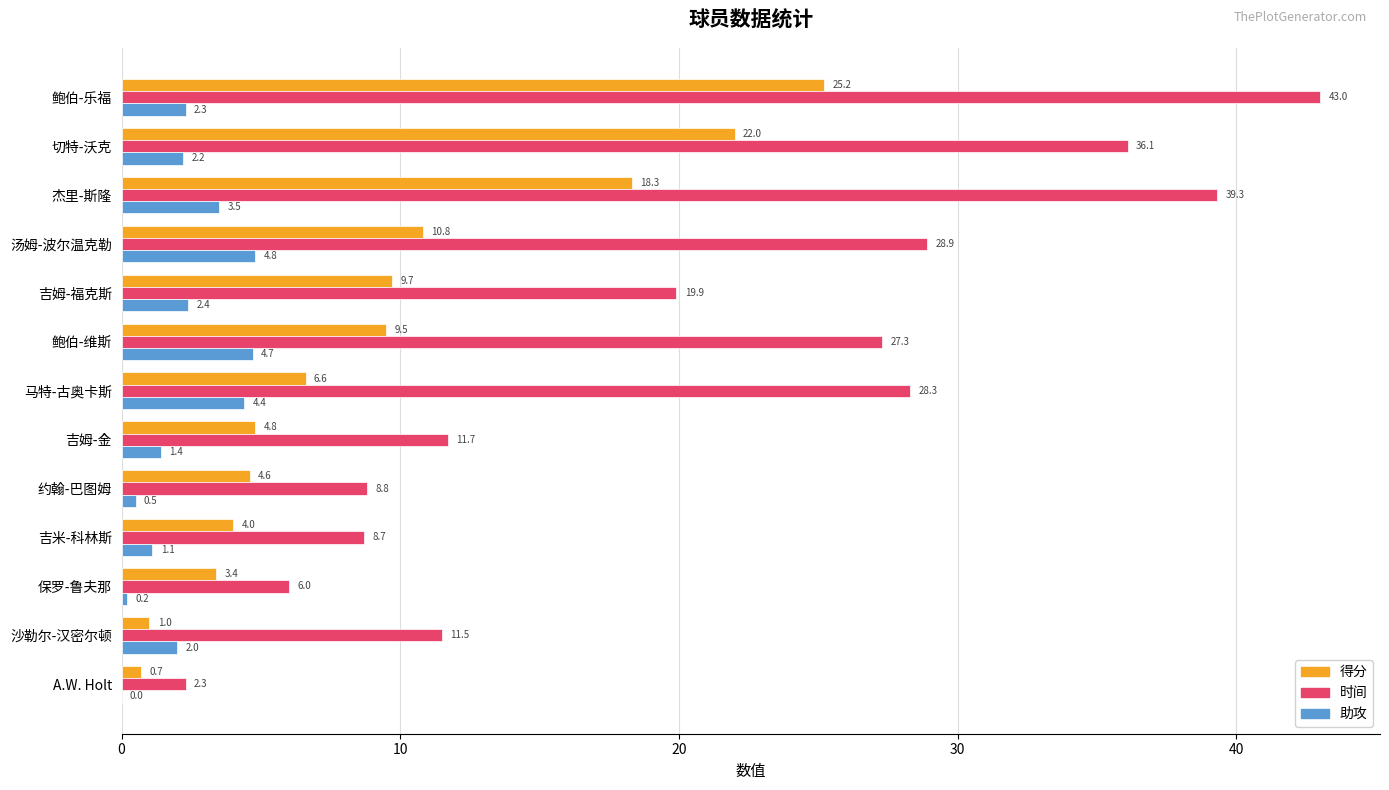

Where is 时间 nearest to the value 22?

吉姆-福克斯